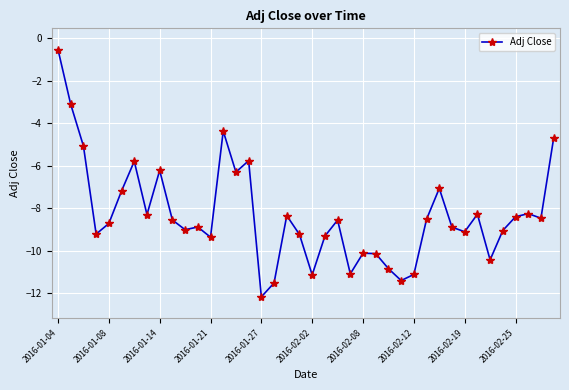

True or false: there are more than 0 points higher than both neighbors.

True